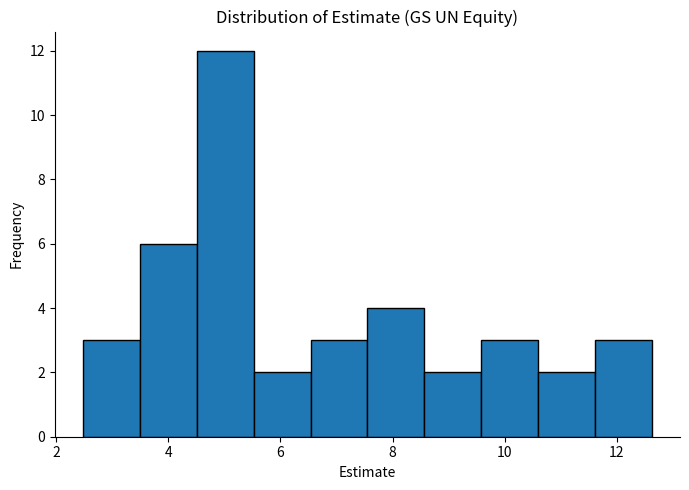

Over which range of the x-axis is the bar tallest?

4.6 to 5.6